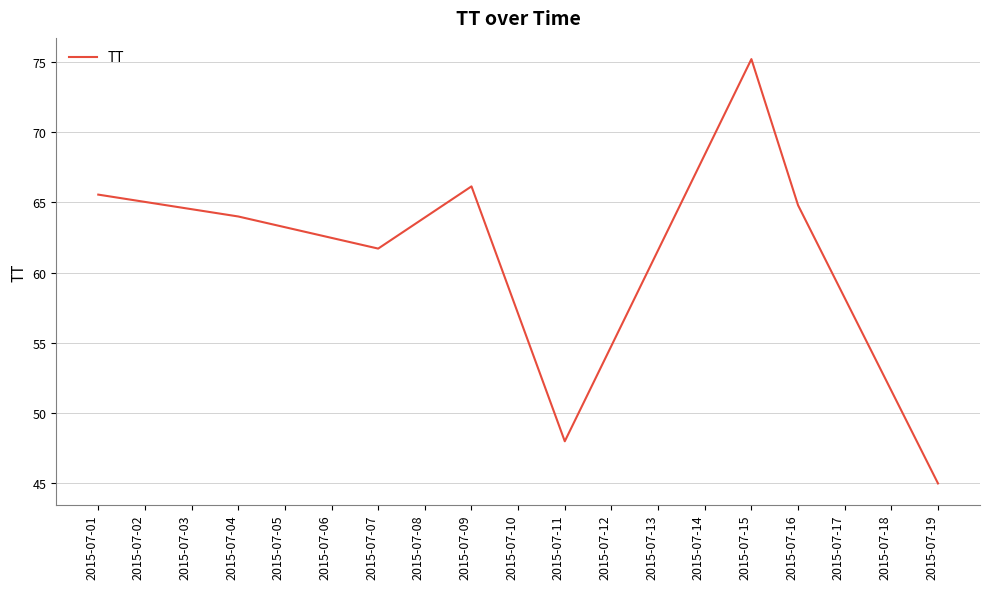

At which label is the value closest to 60?

2015-07-07